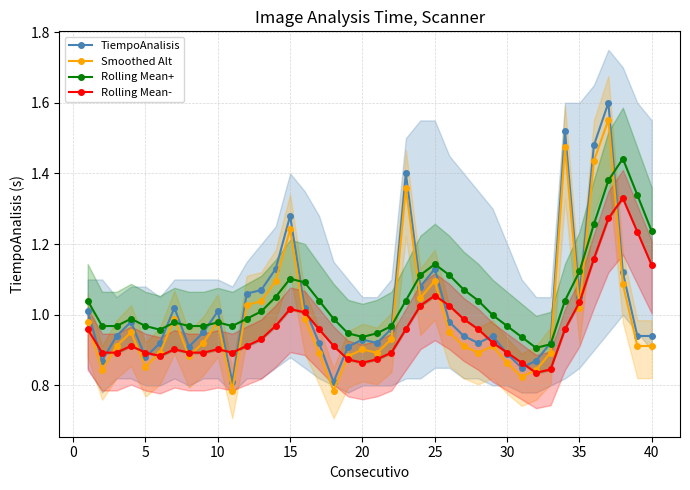

True or false: Smoothed Alt and TiempoAnalisis intersect in this chart.

False